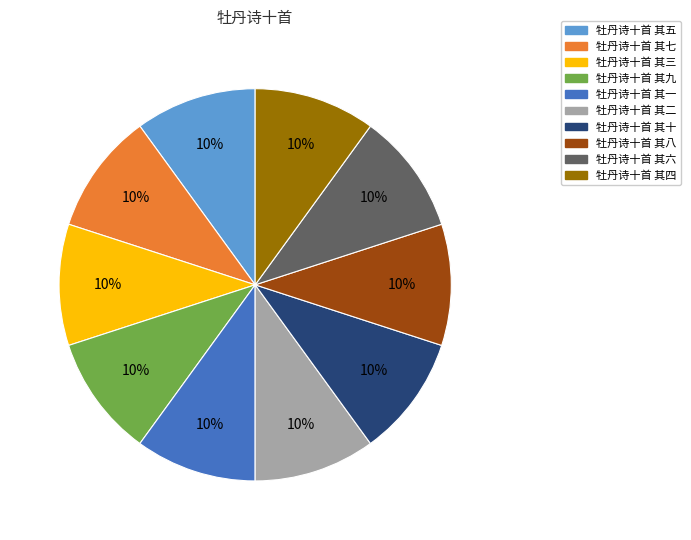

Combined, do 牡丹诗十首 其五 and 牡丹诗十首 其八 account for over 50%?

No